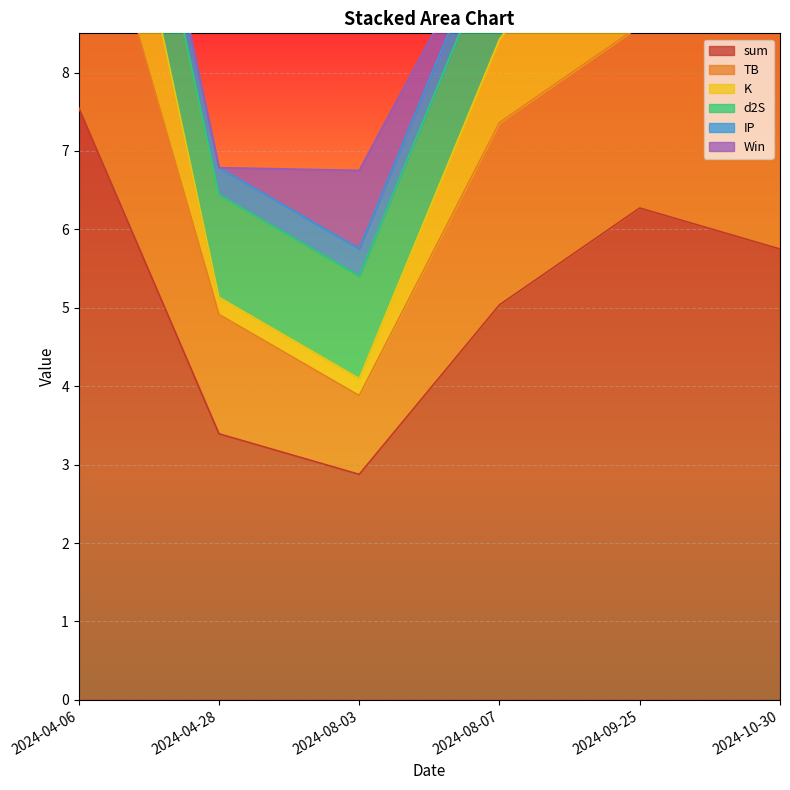

At how many categories does at least one series exceed 5?

4